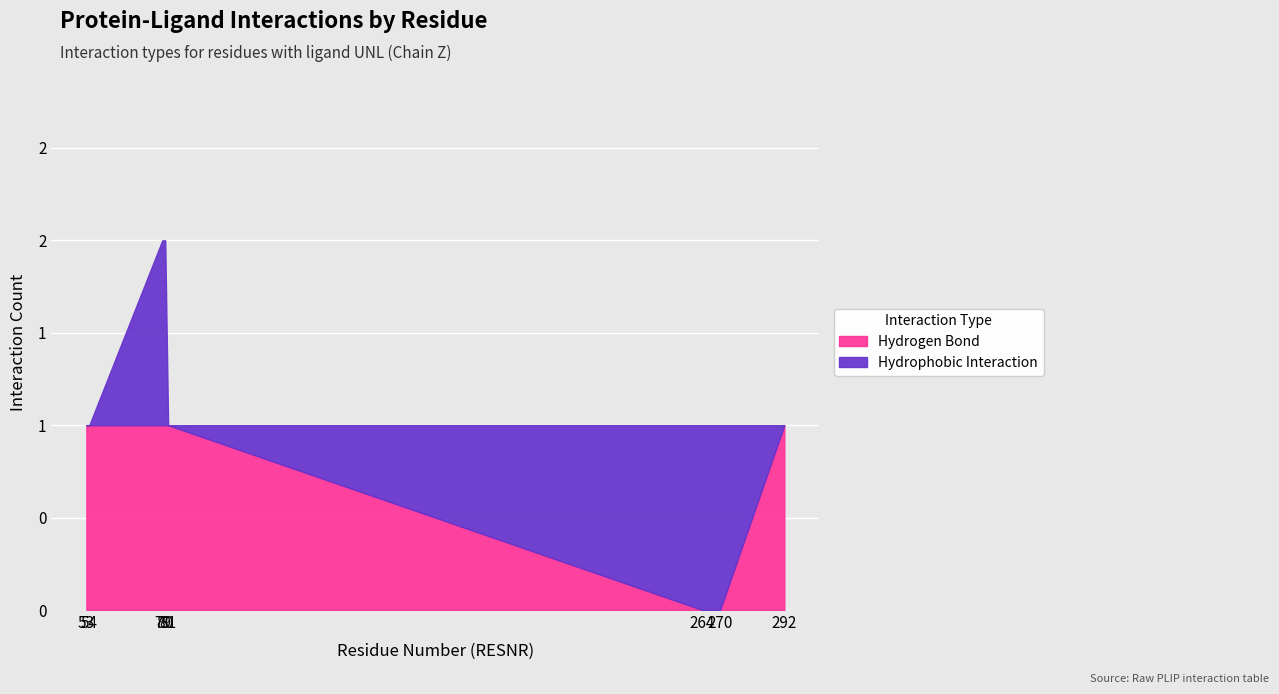

How many categories are shown in the chart?

8